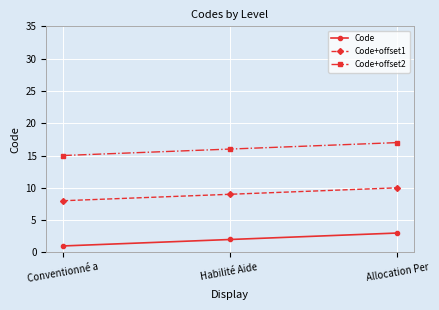

What is the spread (max minus min) of values at Allocation Per?

14